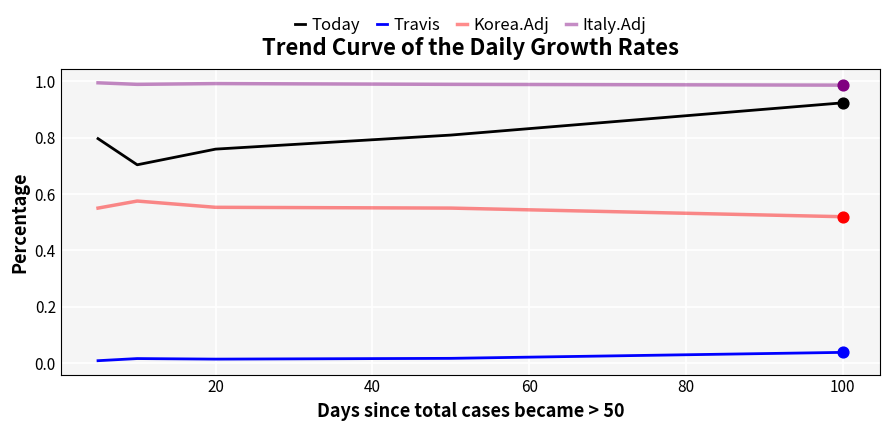

Which series has the largest total across all categories?

Italy.Adj